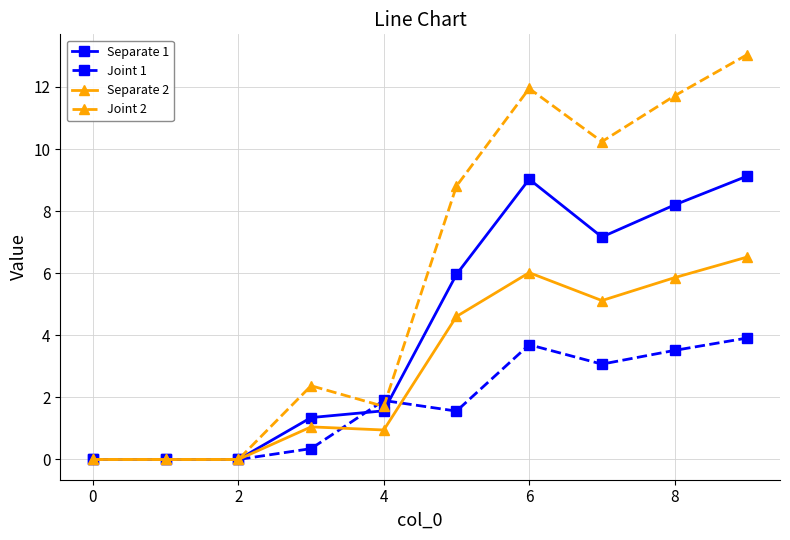

Which series has the widest spread of values?

Joint 2